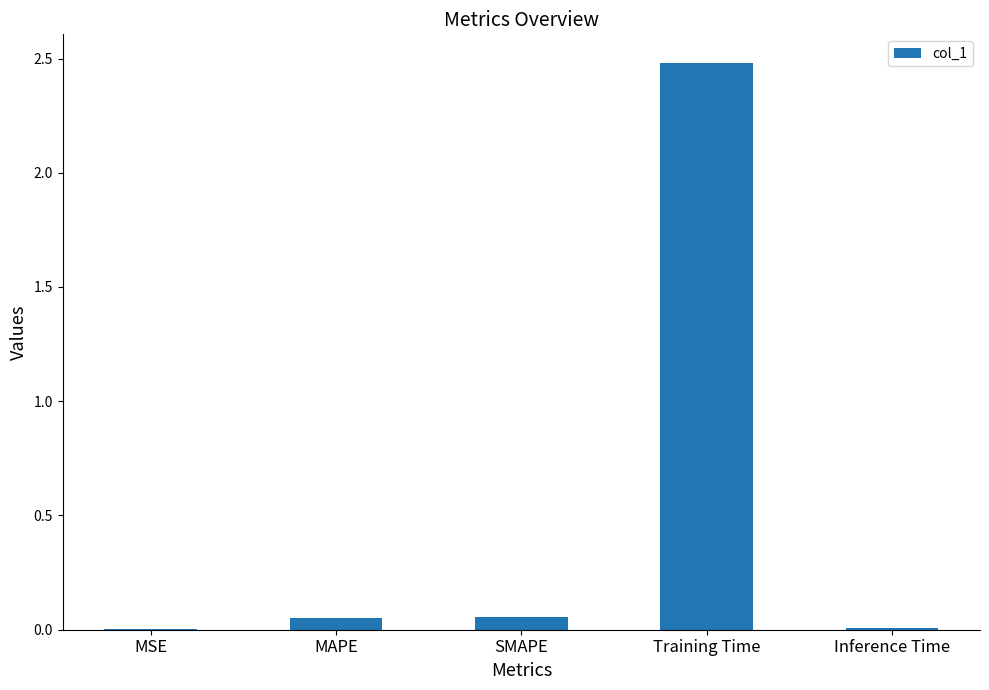

What is the greatest value displayed?

2.5